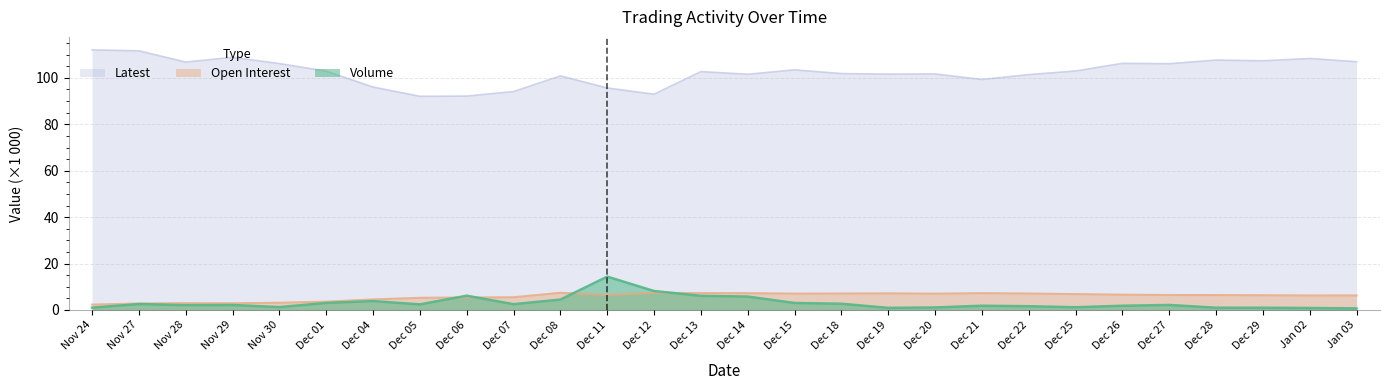

True or false: Latest and Open Interest cross at least once.

False